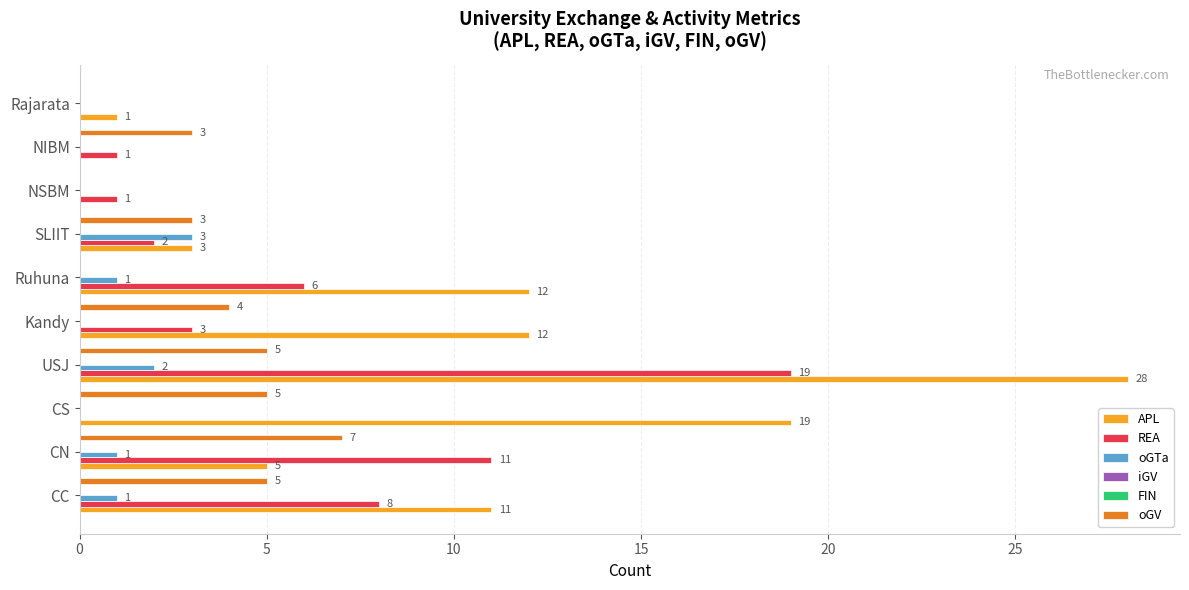

Which series has the largest total across all categories?

APL